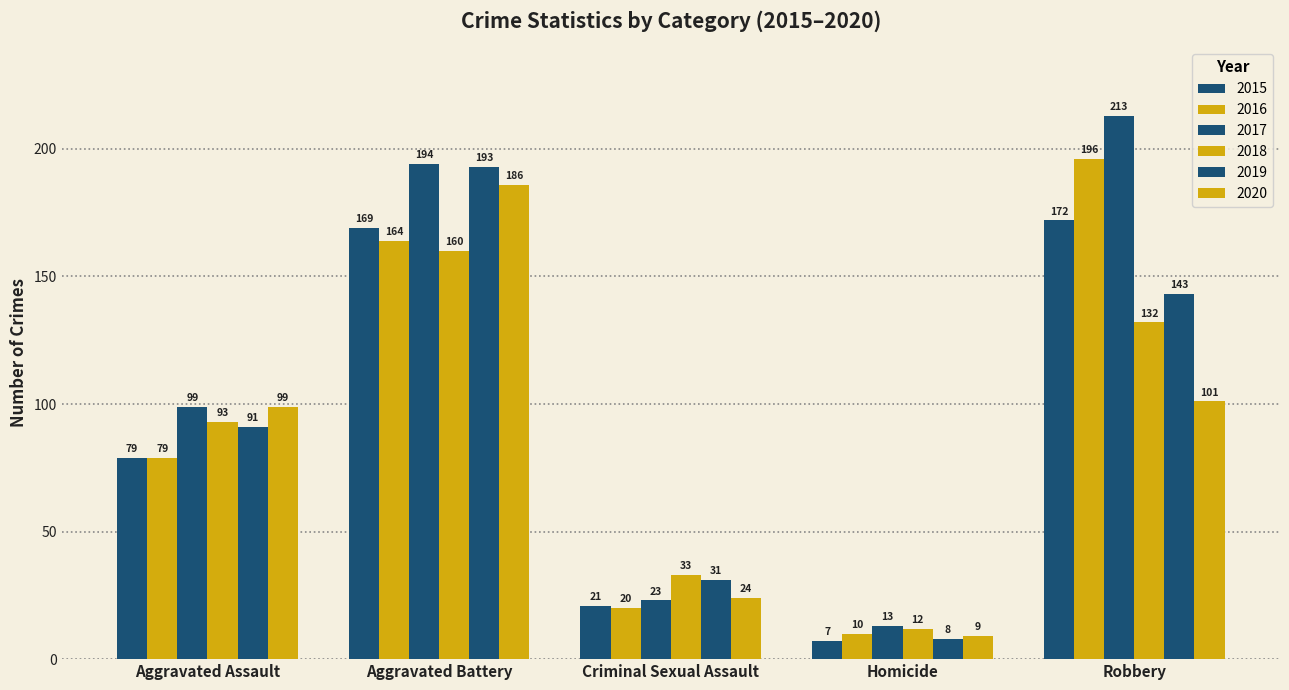

Which series has the largest total across all categories?

2017